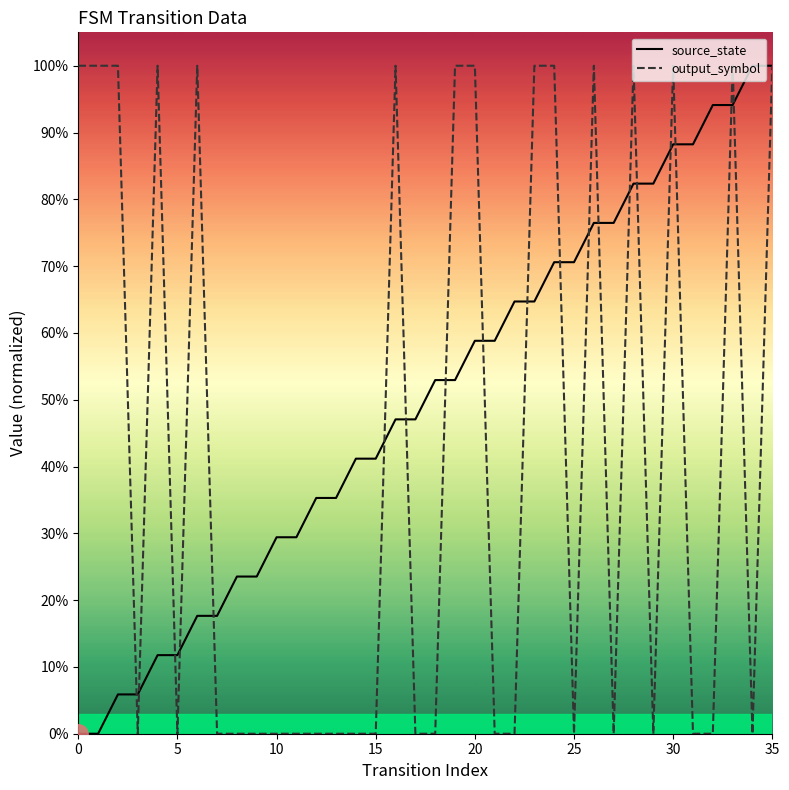

At which category is the sum across all series the highest?

35